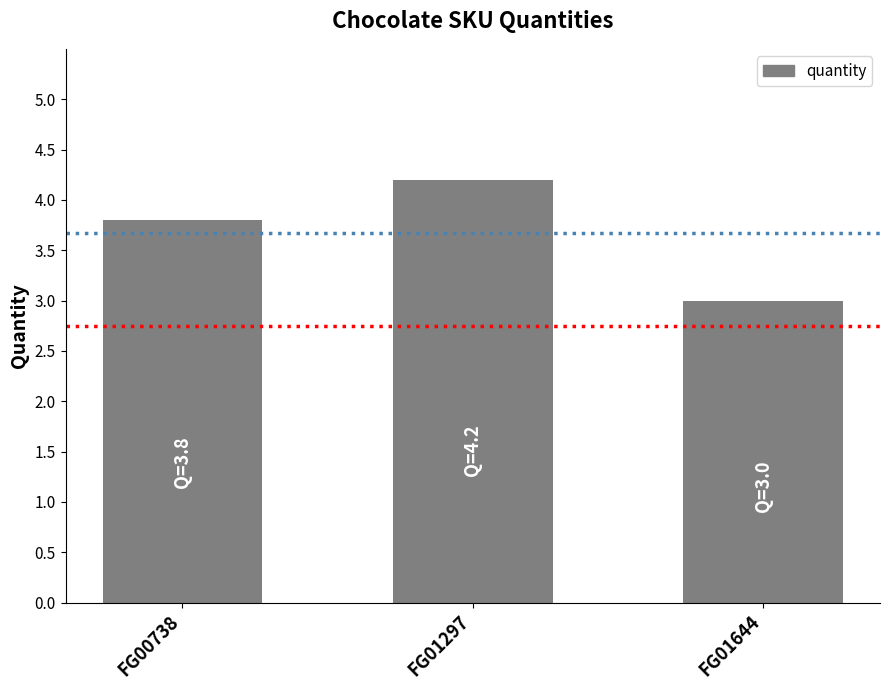

How many distinct data groups are displayed?

1